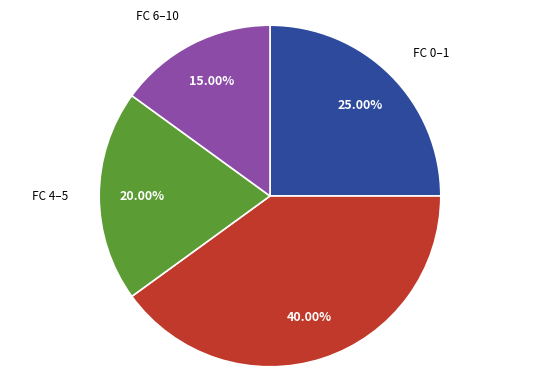

Is there a majority slice in this chart?

No